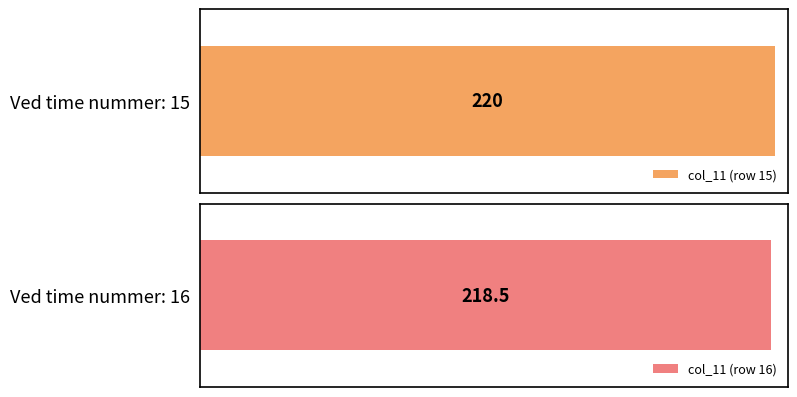

Are the bars horizontal?

Yes